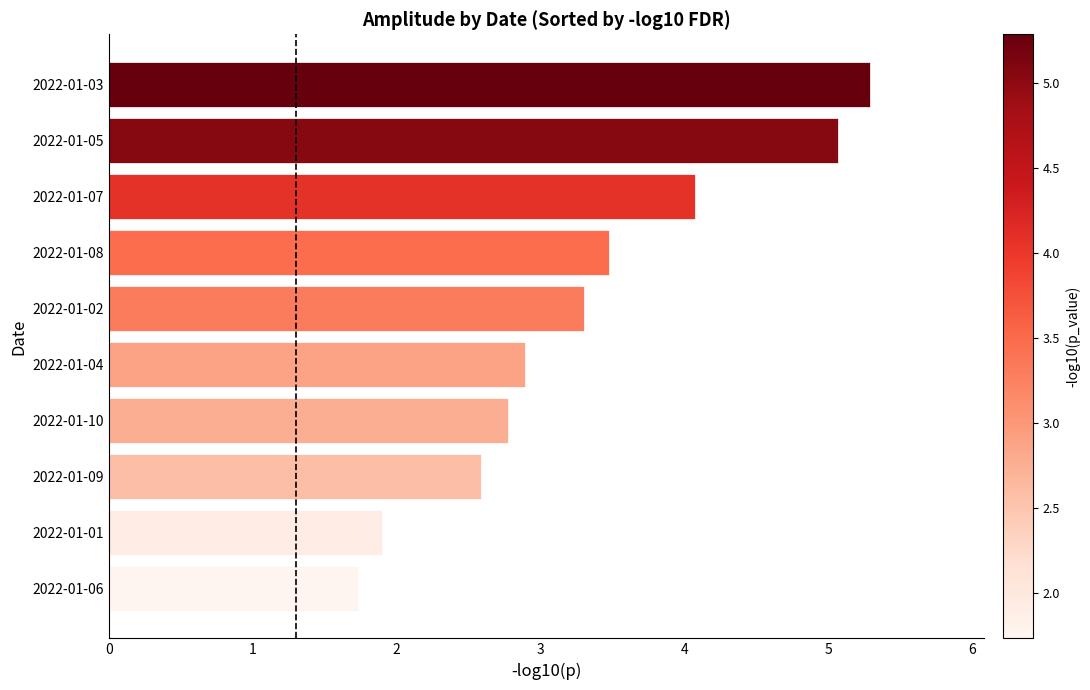

Between 2022-01-09 and 2022-01-05, which is larger?

2022-01-05